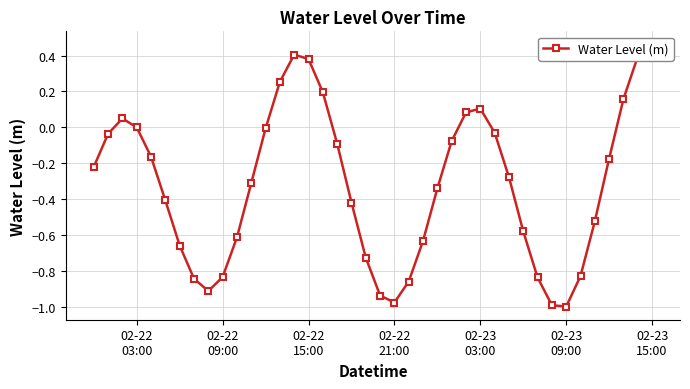

At which category does the chart reach its peak across all series?

02-23 15:00